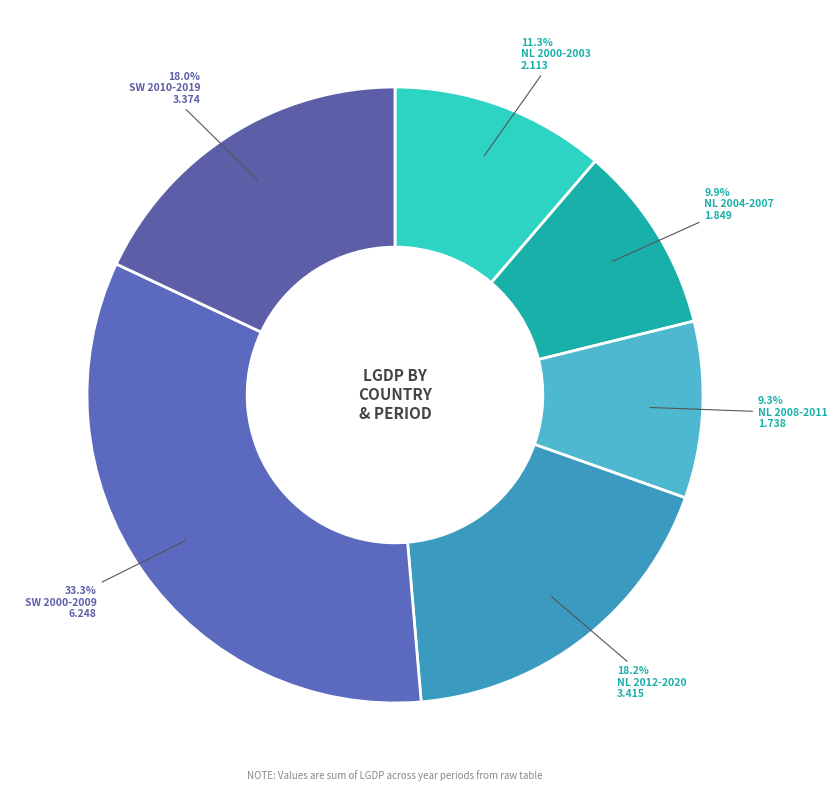

Does any single category account for the majority?

No